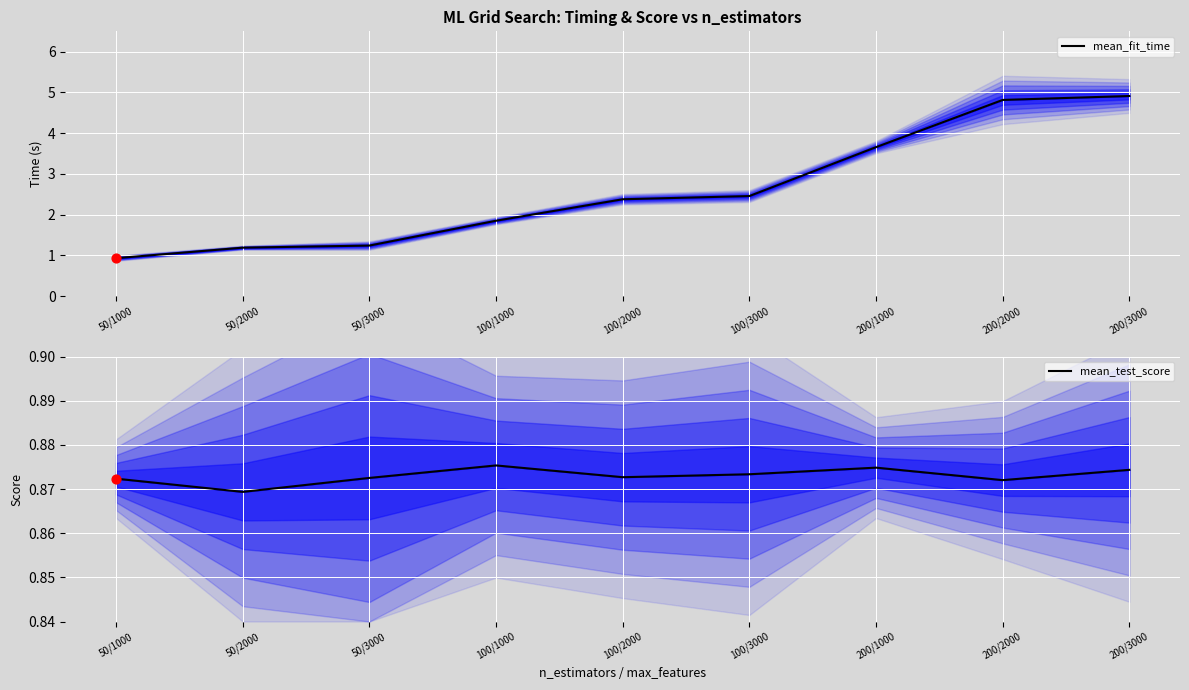

Is the value of mean_fit_time at 50/1000 greater than the value of mean_test_score at 100/1000?

Yes